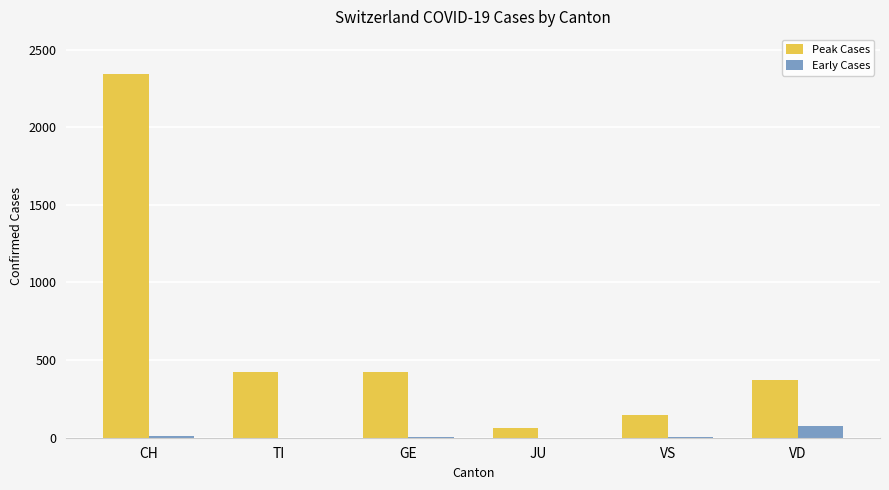

What is the sum of all Peak Cases values?

3770